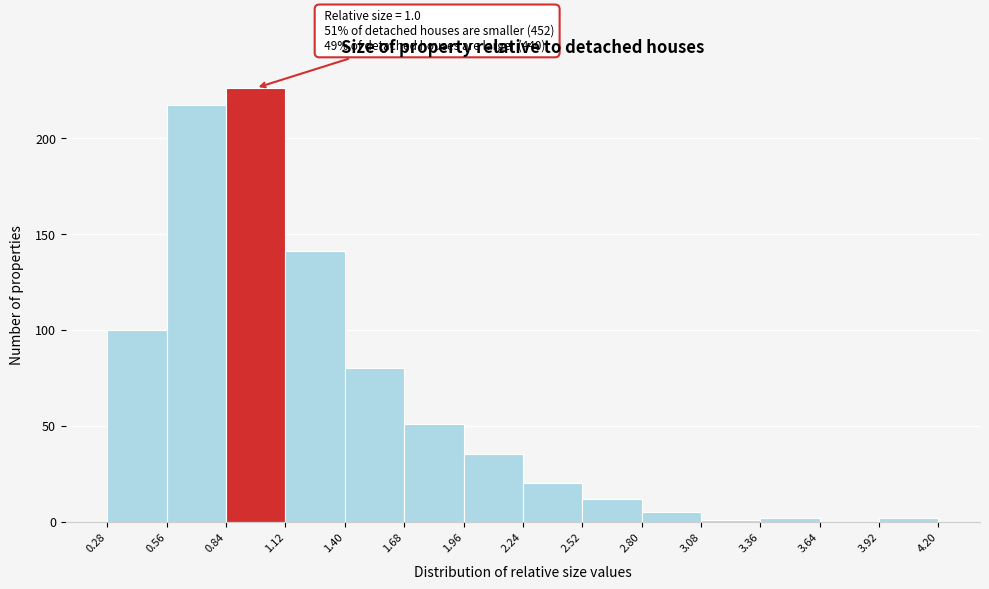

Which range on the x-axis has the tallest bar?

0.84 to 1.12